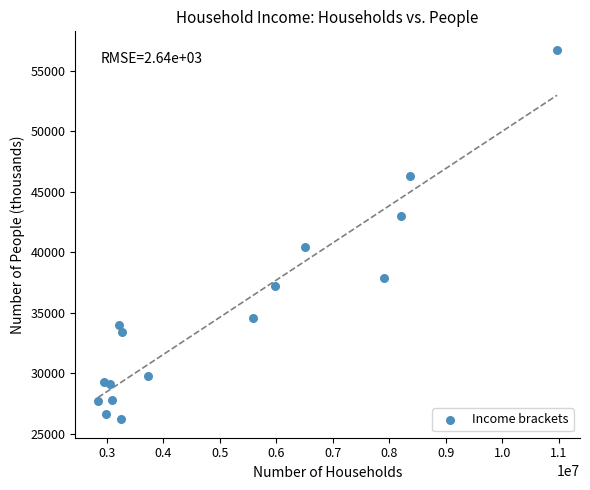

What is the range of X values (max minus min)?

8119071